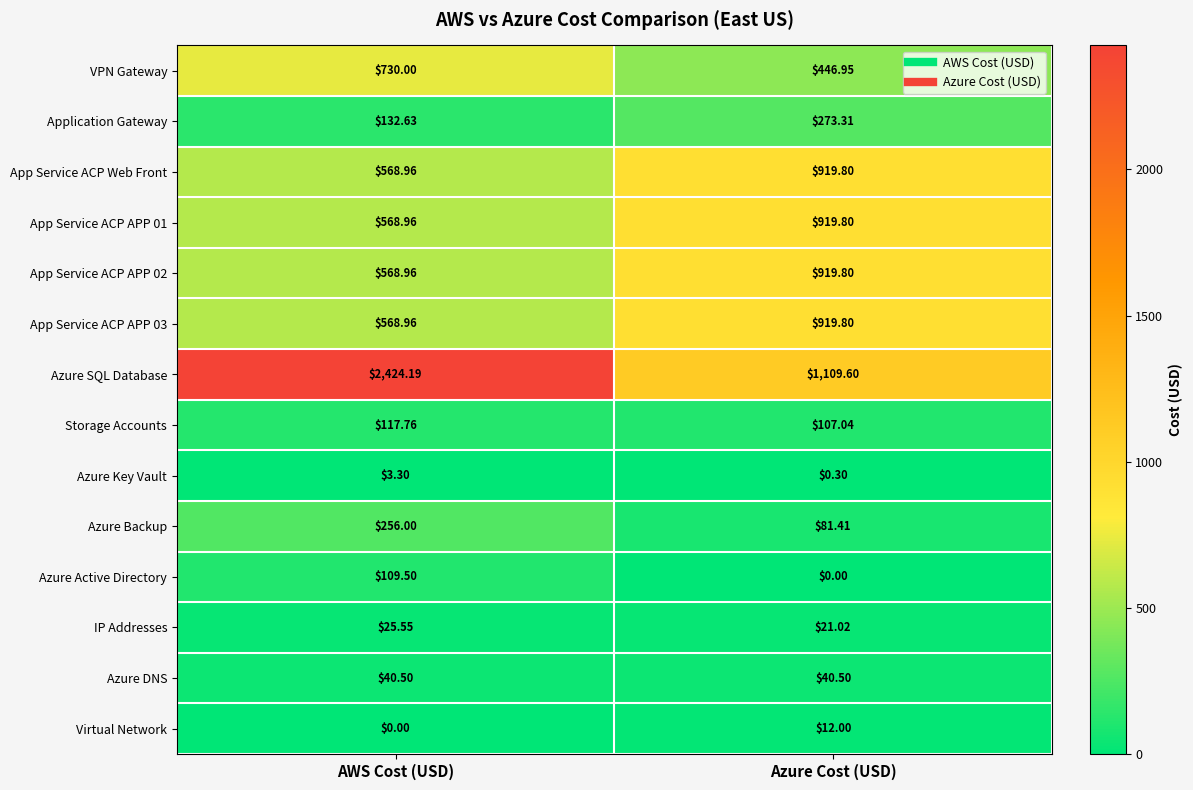

Where is App Service ACP APP 03 nearest to the value 744?

AWS Cost (USD)